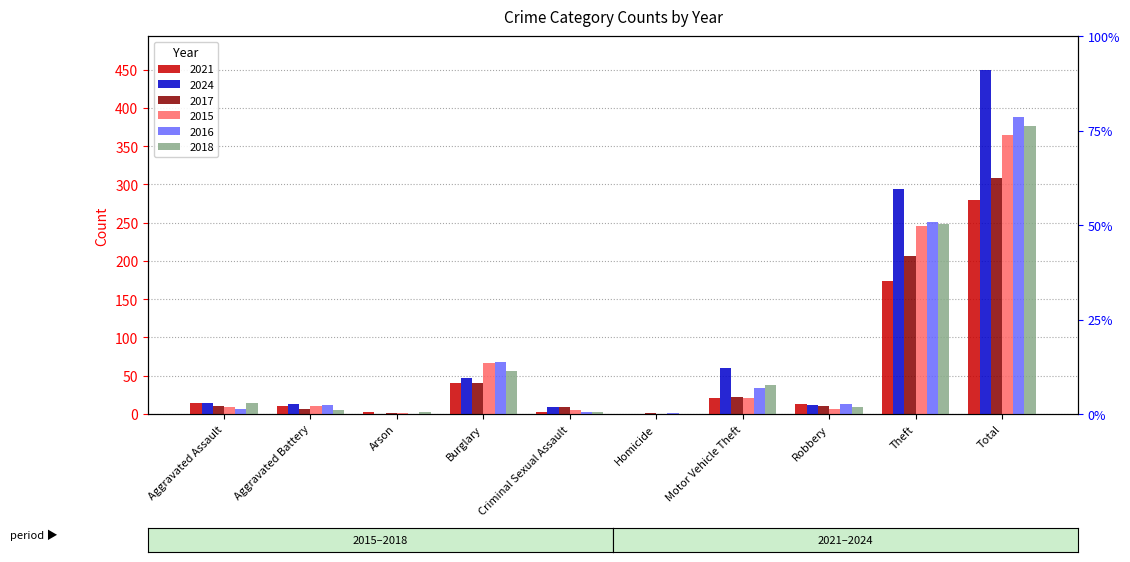

Which series has the largest range (max minus min)?

2024